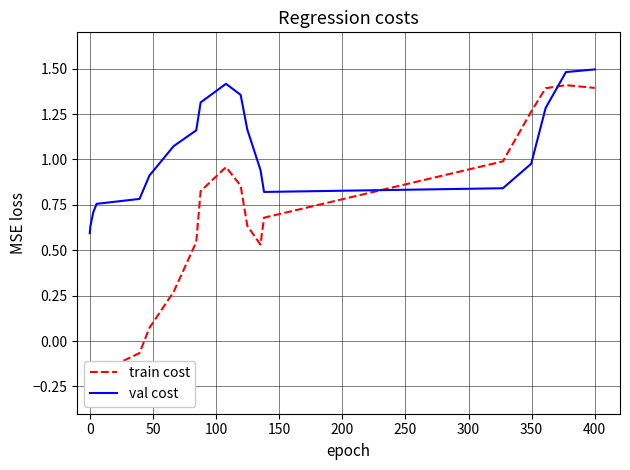

How many interior local valleys does the val cost series have?

1